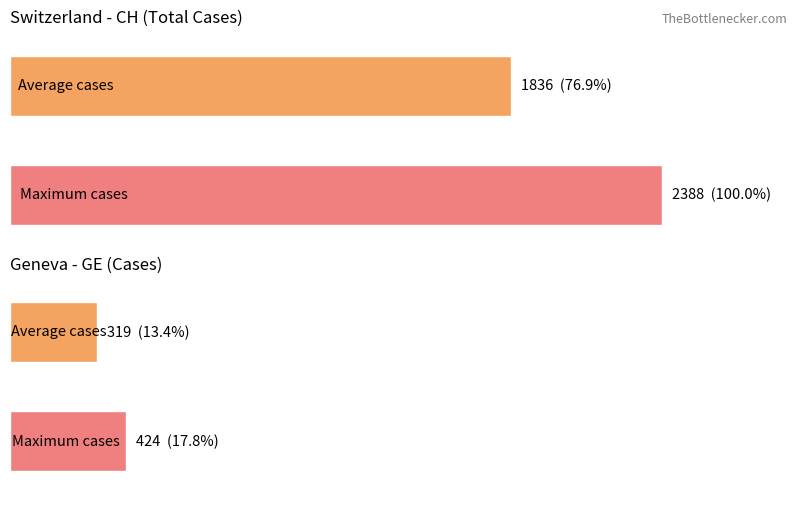

What is the value of the CH bar at the 3rd from the left?

2388